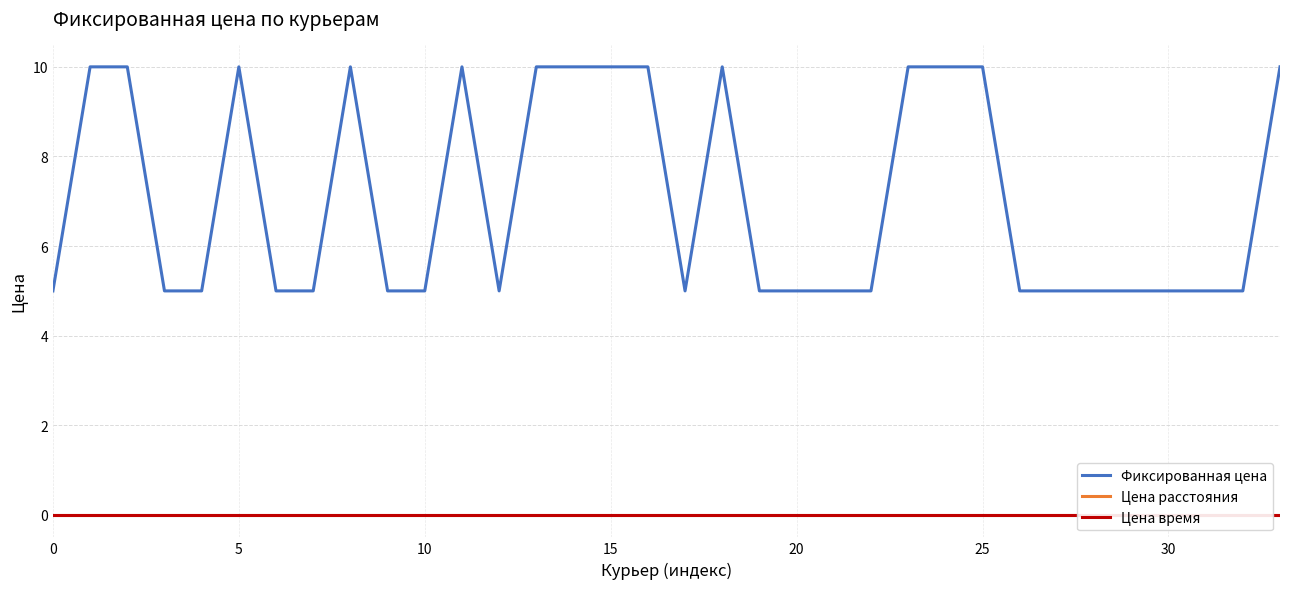

True or false: Фиксированная цена has a value of 10 at 14.

True